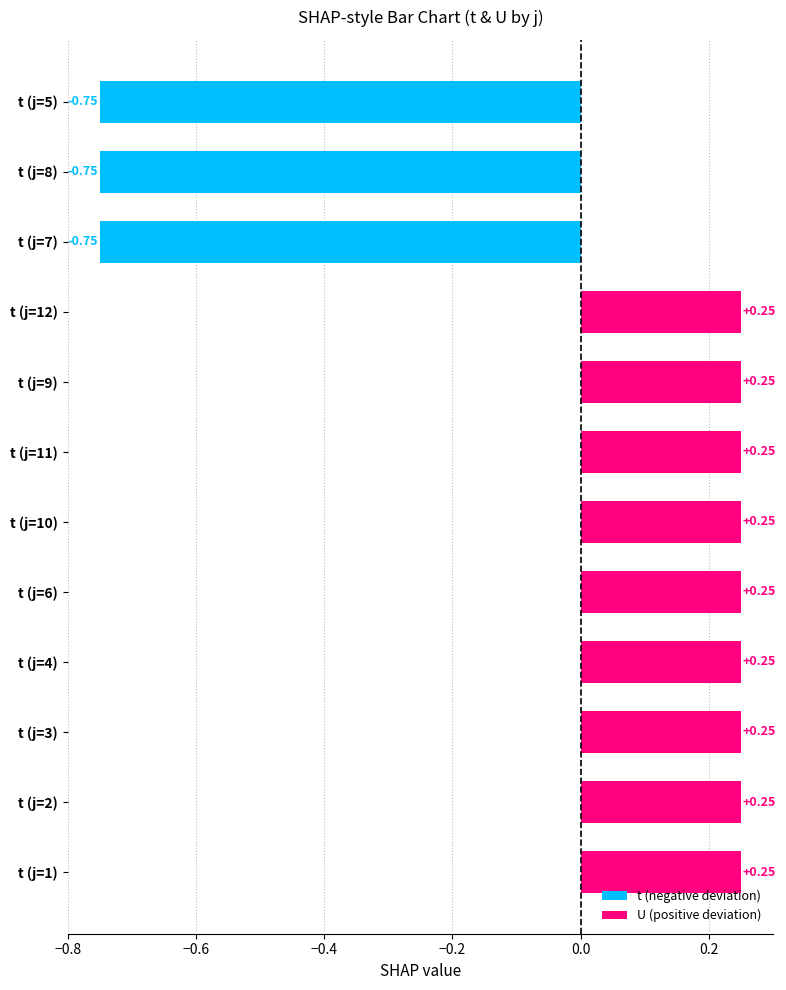

How many positive values are there?

9